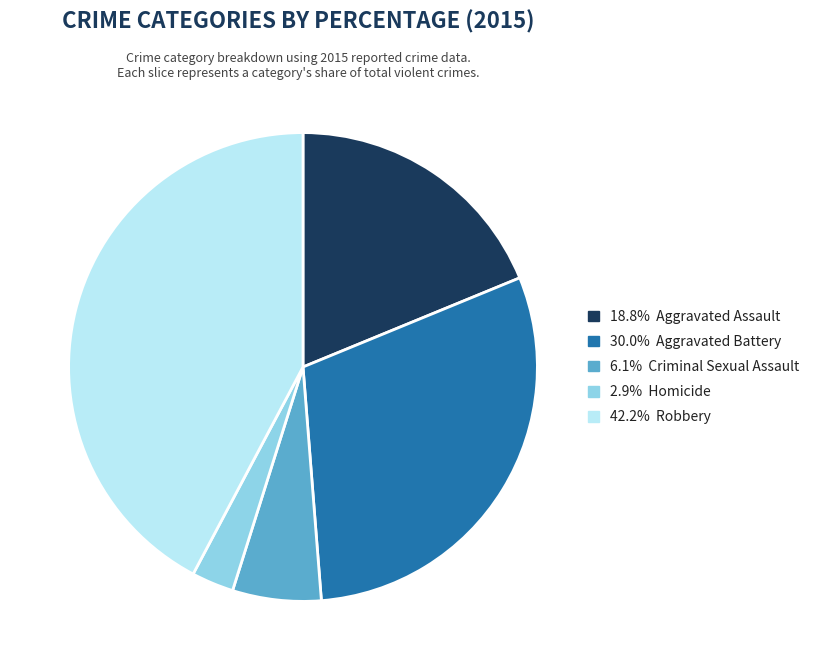

Does any single category account for the majority?

No